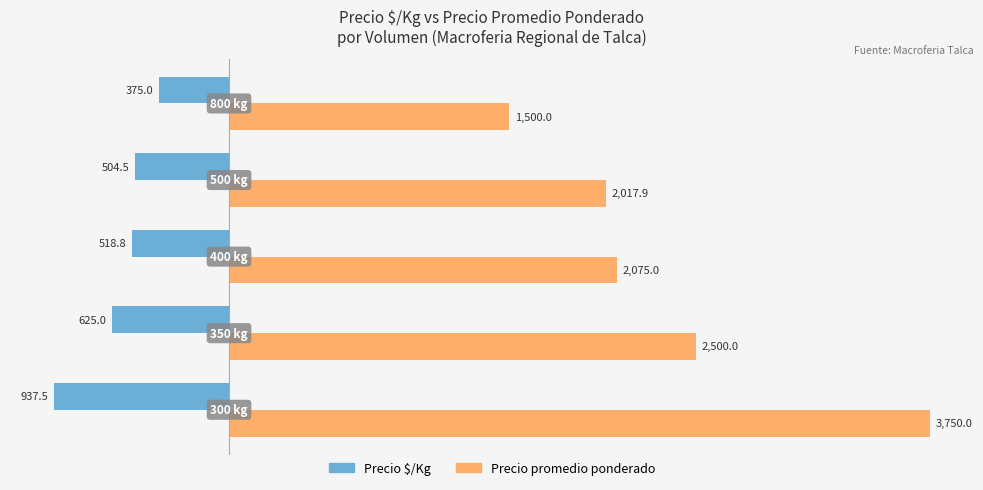

Which series has the largest total across all categories?

Precio promedio ponderado